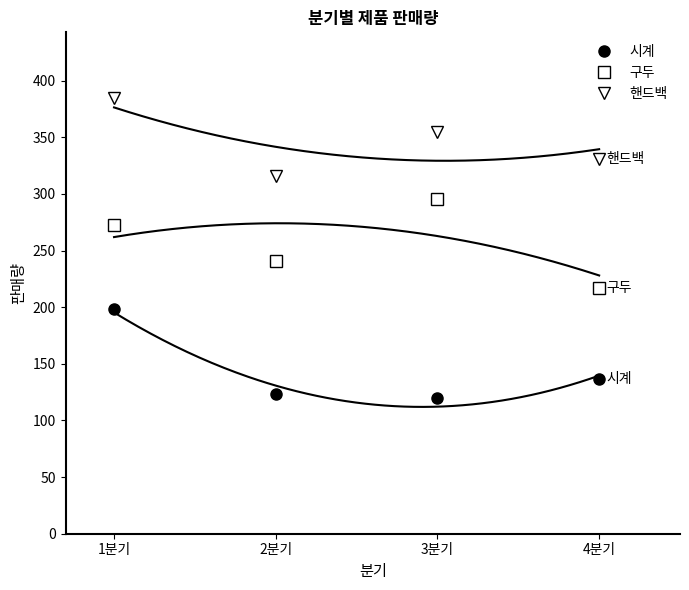

Is it true that 핸드백 equals 623 at 1분기?

False